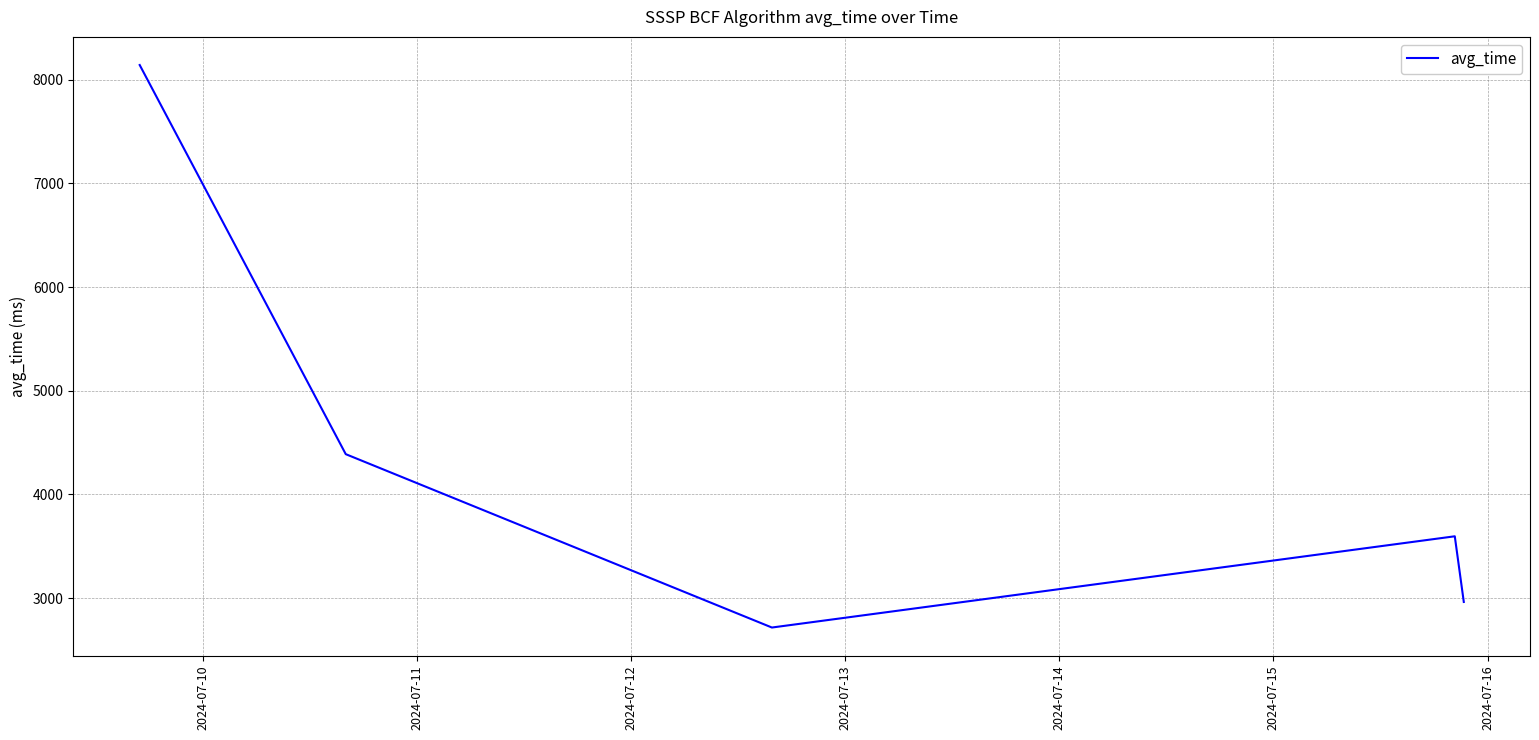

What is the maximum value shown in the chart?

8140.1